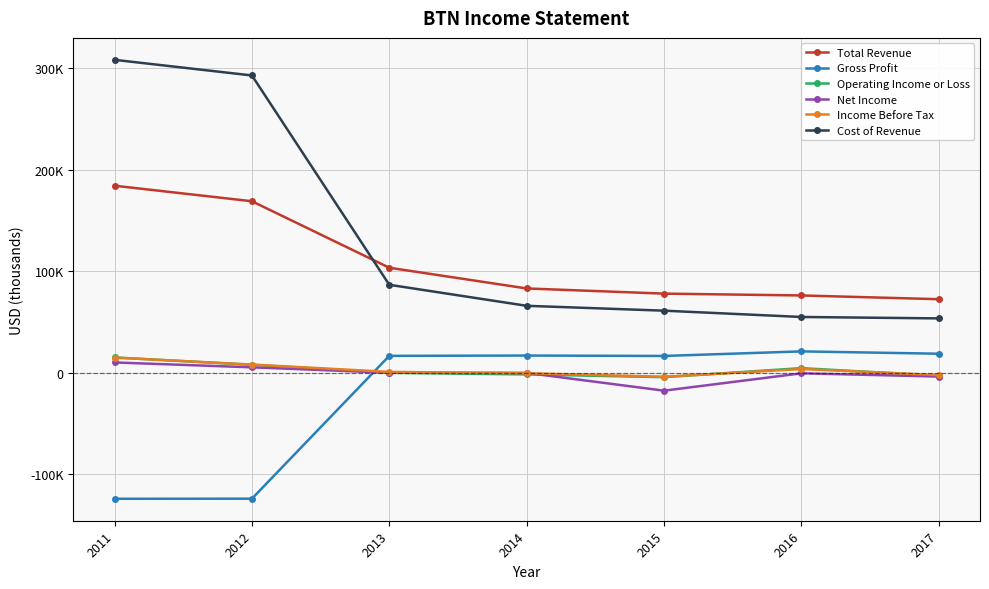

What is the highest value of the Net Income series?

10300